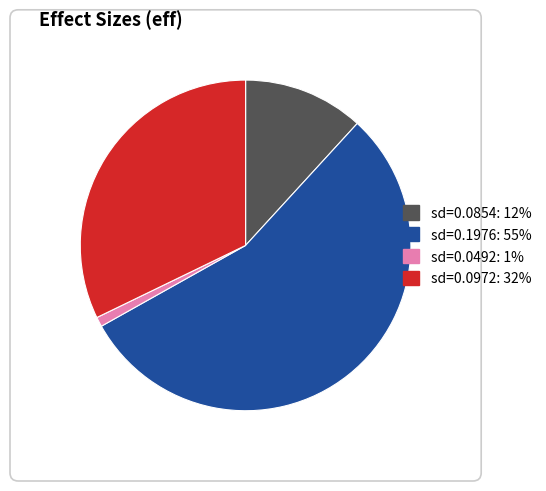

Does any single category account for the majority?

Yes